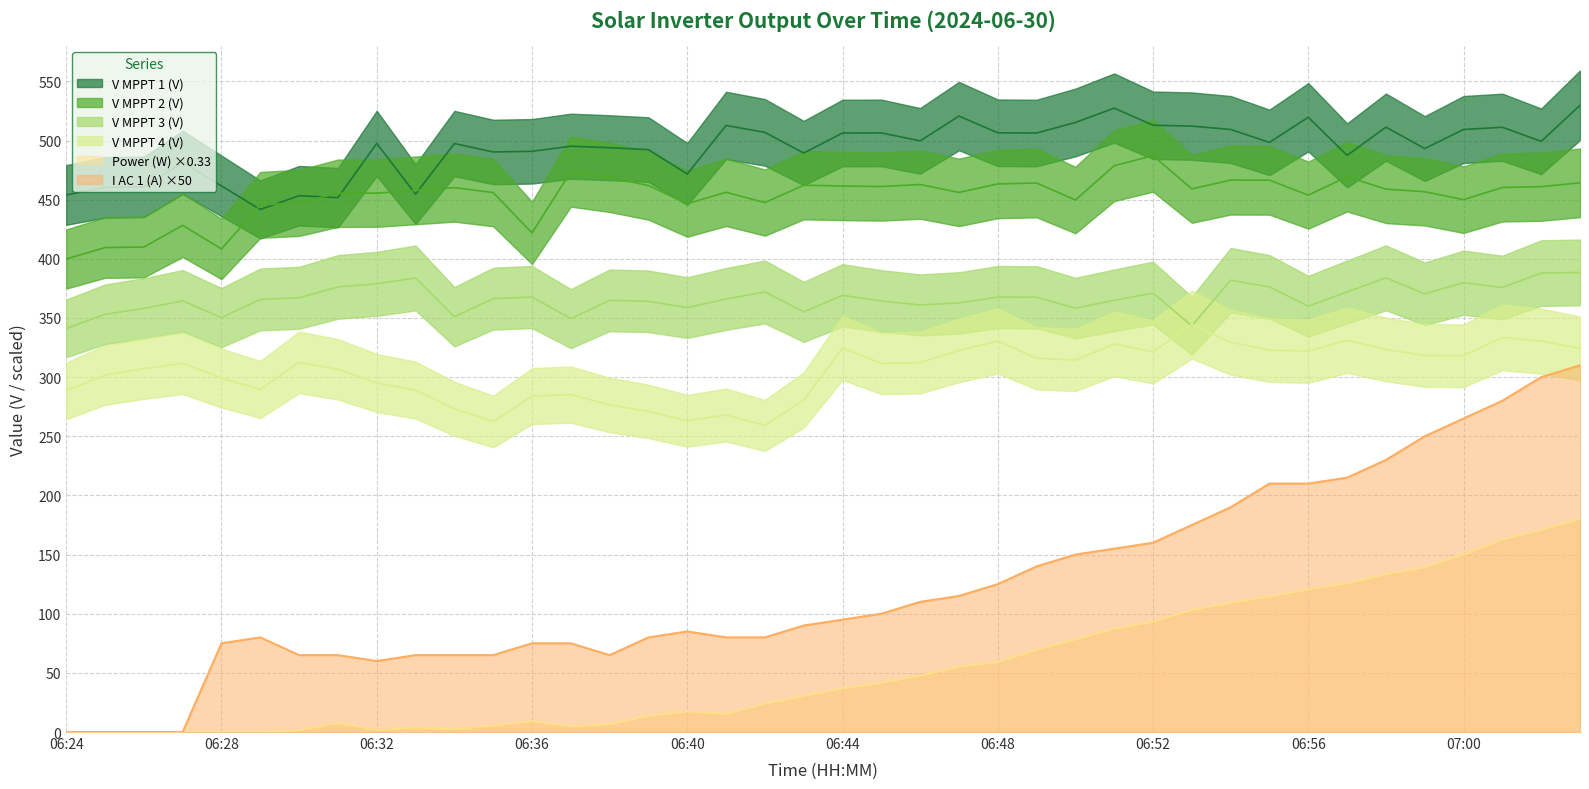

Reading left to right, transcribe all the data shown in this chart.

Power(W): 0.0	0.0	0.0	0.0	0.2	0.2	1.3	7.7	1.7	3.8	2.3	5.5	9.1	4.7	6.6	13.7	17.5	15.3	23.9	30.5	37.0	41.6	47.6	55.1	59.1	69.4	78.3	87.3	93.2	103.2	109.3	114.6	120.6	125.8	133.4	139.3	150.3	162.8	170.8	180.0
I AC 1(A): 0.0	0.0	0.0	0.0	75.0	80.0	65.0	65.0	60.0	65.0	65.0	65.0	75.0	75.0	65.0	80.0	85.0	80.0	80.0	90.0	95.0	100.0	110.0	115.0	125.0	140.0	150.0	155.0	160.0	175.0	190.0	210.0	210.0	215.0	230.0	250.0	265.0	280.0	300.0	310.0
V MPPT 1(V): 454.0	460.4	460.8	481.5	461.6	441.7	453.3	451.7	497.5	454.7	497.4	490.3	490.9	495.2	493.9	492.3	471.7	512.7	506.9	489.4	506.3	506.4	499.7	520.6	506.5	506.3	515.2	527.4	512.9	512.2	509.3	498.4	519.7	487.4	511.3	493.2	509.3	511.2	499.3	529.7
V MPPT 2(V): 399.8	409.5	409.9	428.3	408.3	445.6	447.3	455.4	455.5	457.8	460.2	456.0	421.9	473.7	468.9	461.9	446.6	456.2	447.5	462.2	461.5	461.1	462.8	456.2	463.3	464.1	449.7	478.7	487.2	459.1	466.6	466.5	453.8	469.4	458.9	456.7	450.0	460.3	461.0	464.2
V MPPT 3(V): 341.2	353.1	358.0	364.4	350.3	365.7	367.0	376.2	378.8	383.8	351.0	366.3	367.7	349.4	364.9	364.1	358.8	366.0	372.0	355.2	369.1	364.3	361.0	362.7	367.6	367.5	358.3	364.9	371.1	343.3	381.9	376.2	359.9	372.0	383.9	370.4	379.8	375.8	387.9	388.5
V MPPT 4(V): 288.4	301.7	307.1	311.7	299.2	289.6	312.5	306.6	295.0	289.0	273.2	262.5	284.0	285.2	276.5	271.0	263.1	268.0	259.1	280.7	324.7	311.6	312.2	322.6	330.5	316.0	314.5	328.1	321.4	344.3	329.5	322.8	322.0	331.1	323.4	318.3	318.1	333.6	330.4	324.2